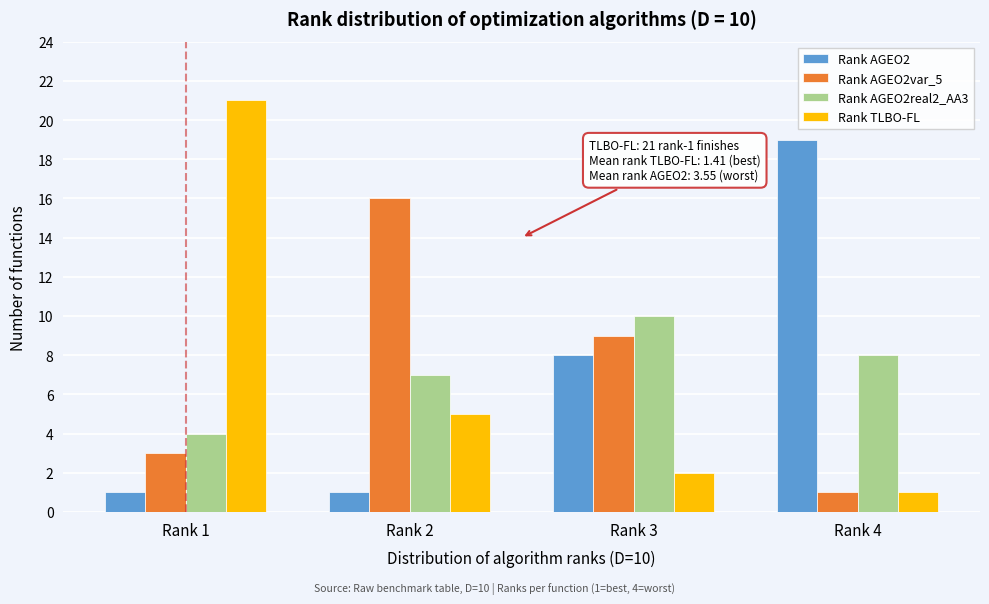

Reading left to right, extract all data points from this chart.

Rank AGEO2: 1	1	8	19
Rank AGEO2var_5: 3	16	9	1
Rank AGEO2real2_AA3: 4	7	10	8
Rank TLBO-FL: 21	5	2	1